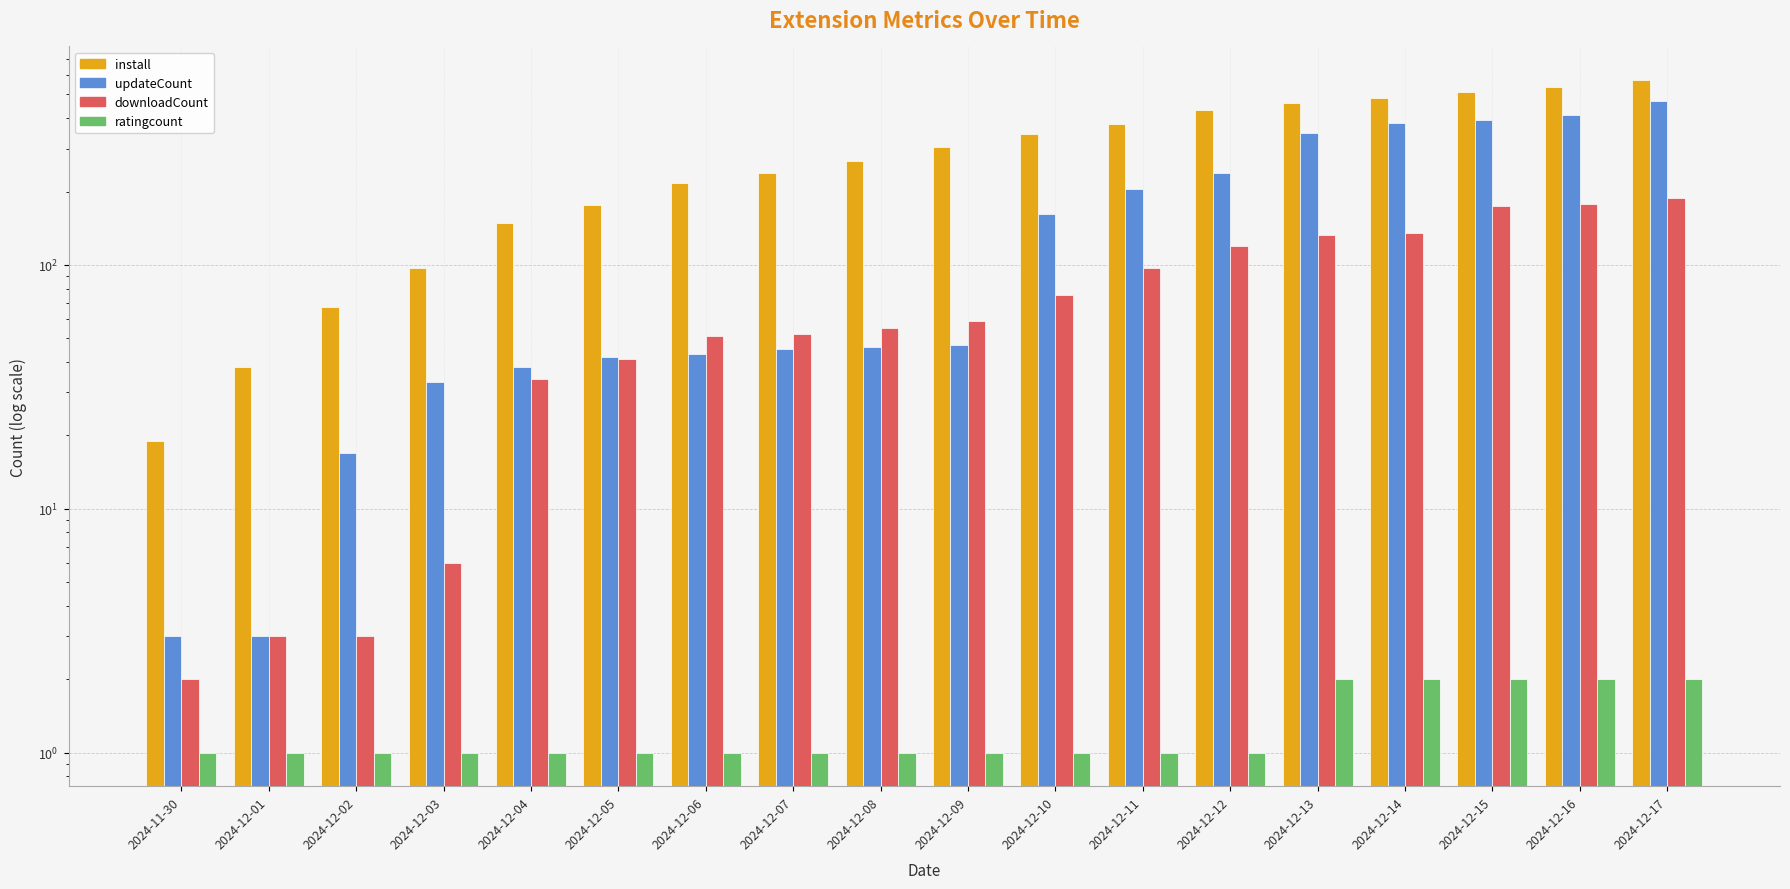

What is the total value across all series at 2024-12-10?

583